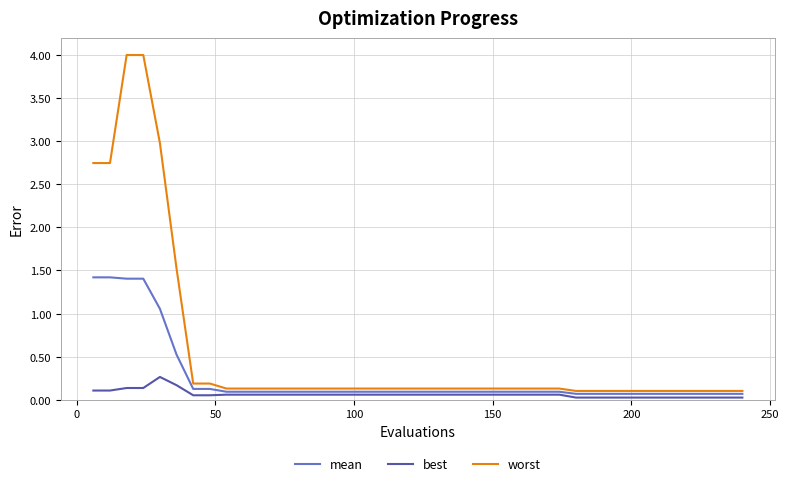

How many categories are shown in the chart?

40